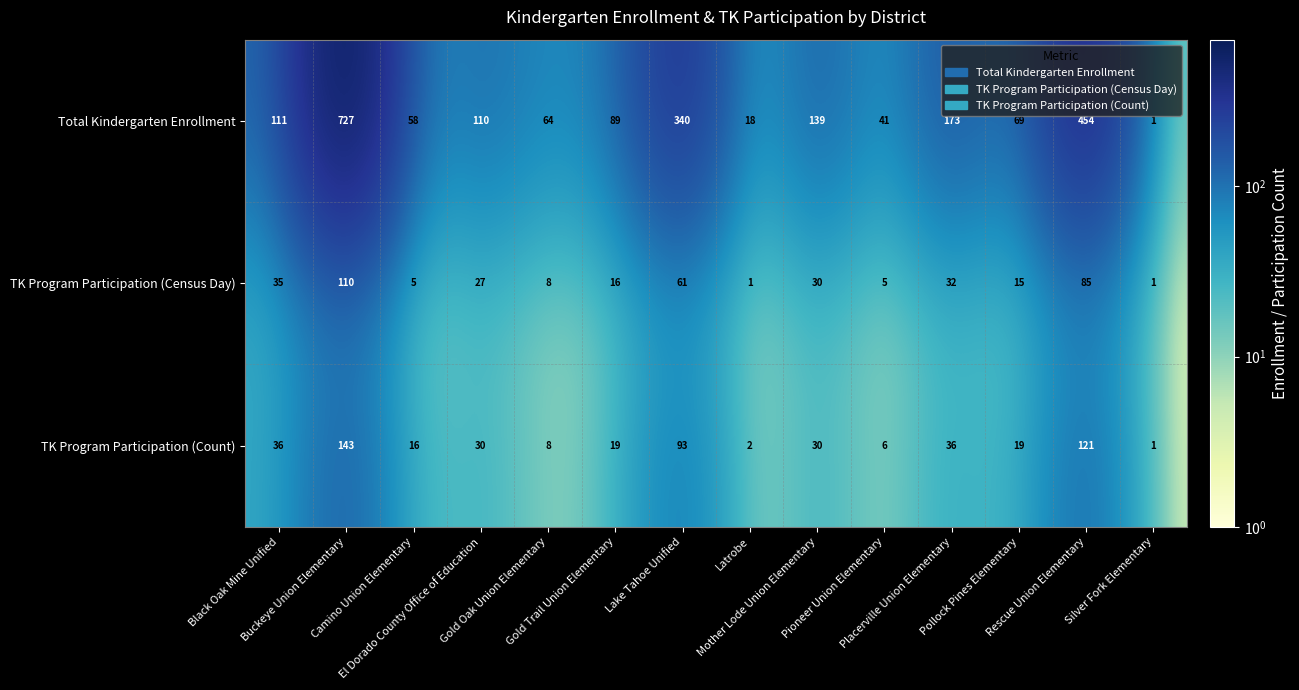

List the series in order of their peak value, lowest first.

TK Program Participation (Census Day), TK Program Participation (Count), Total Kindergarten Enrollment